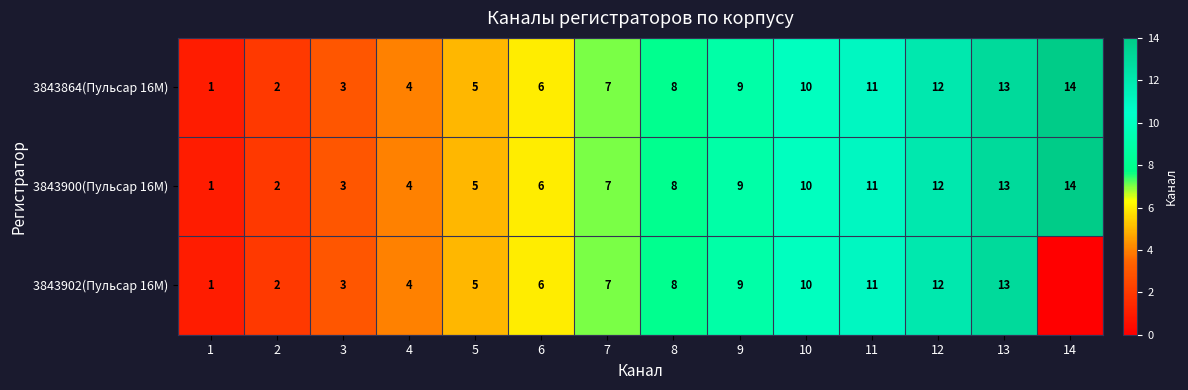

What is the difference between the maximum and minimum values in the 3843900(Пульсар 16M) series?

13